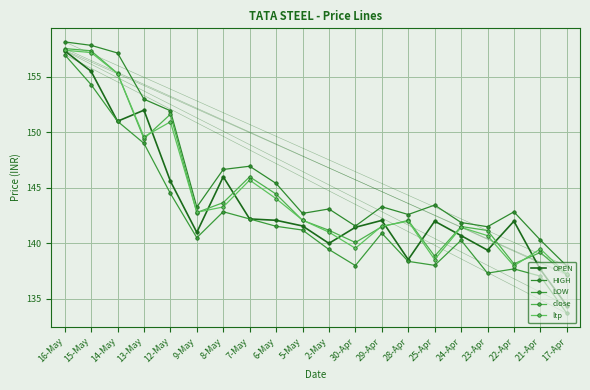

What is the smallest value displayed?

133.7